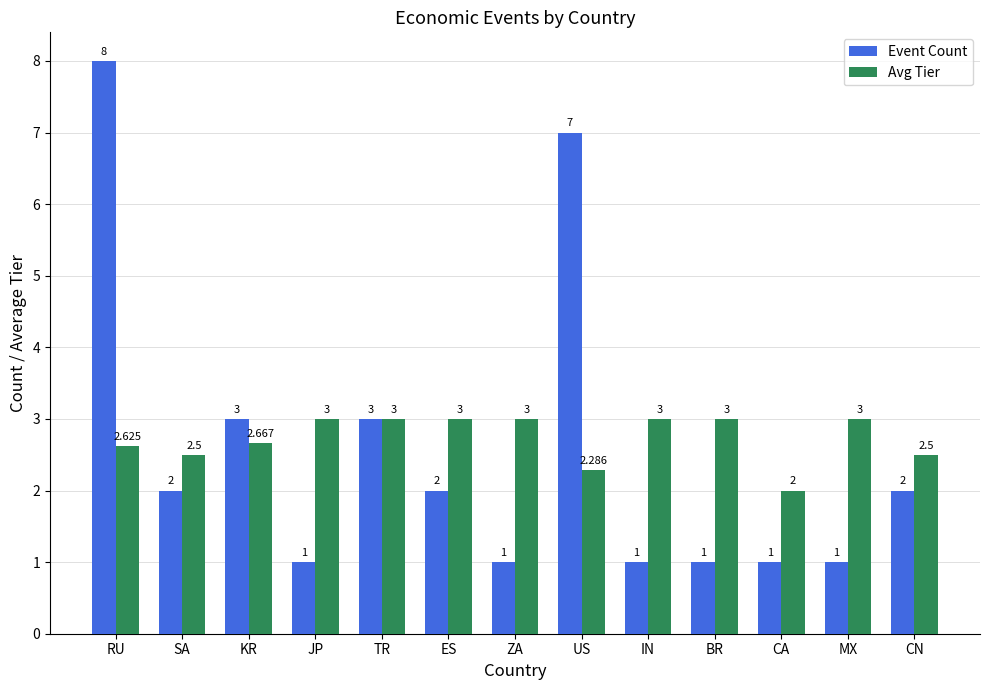

The Event Count series shows 1.7 at CA. True or false?

False